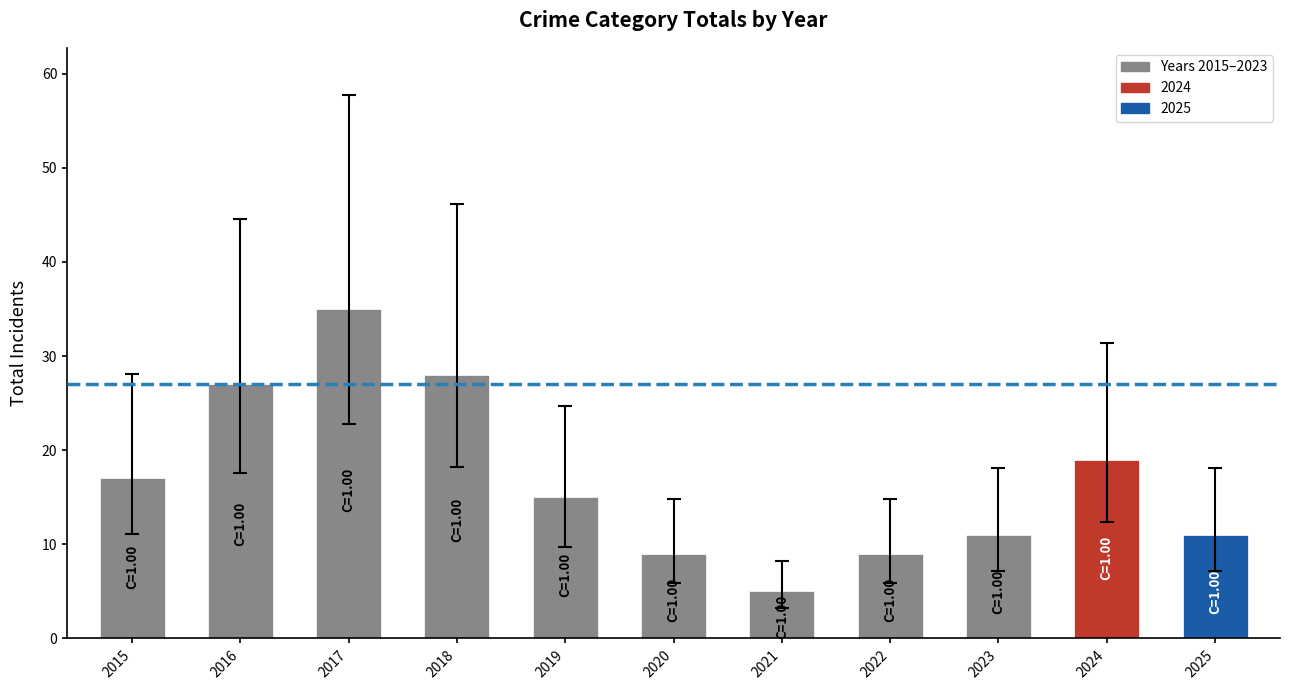

What is the maximum value shown in the chart?

35